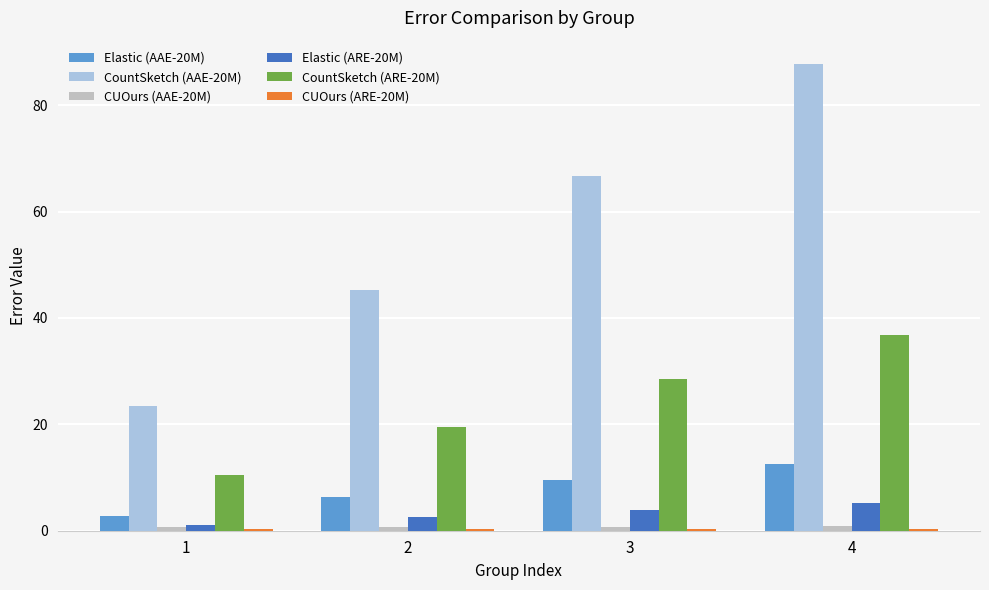

Which series has the largest total across all categories?

CountSketch (AAE-20M)